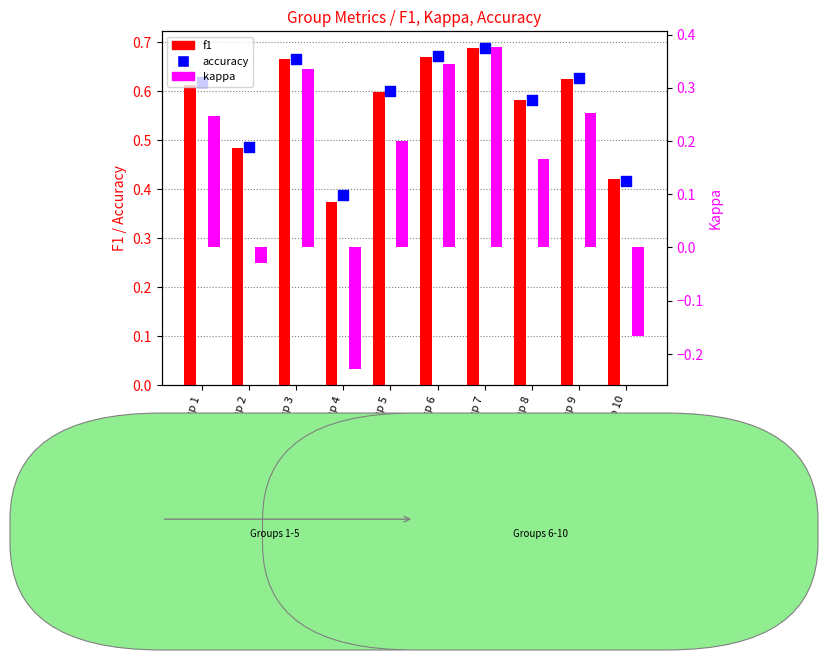

What are all the series names shown in the legend?

f1, accuracy, kappa